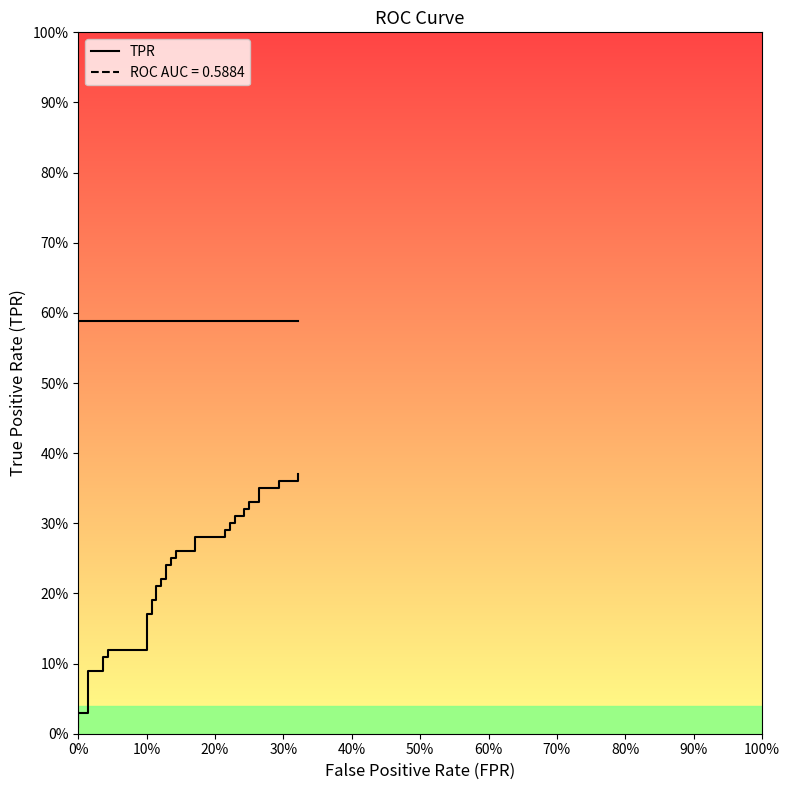

True or false: roc_auc and tpr cross at least once.

False